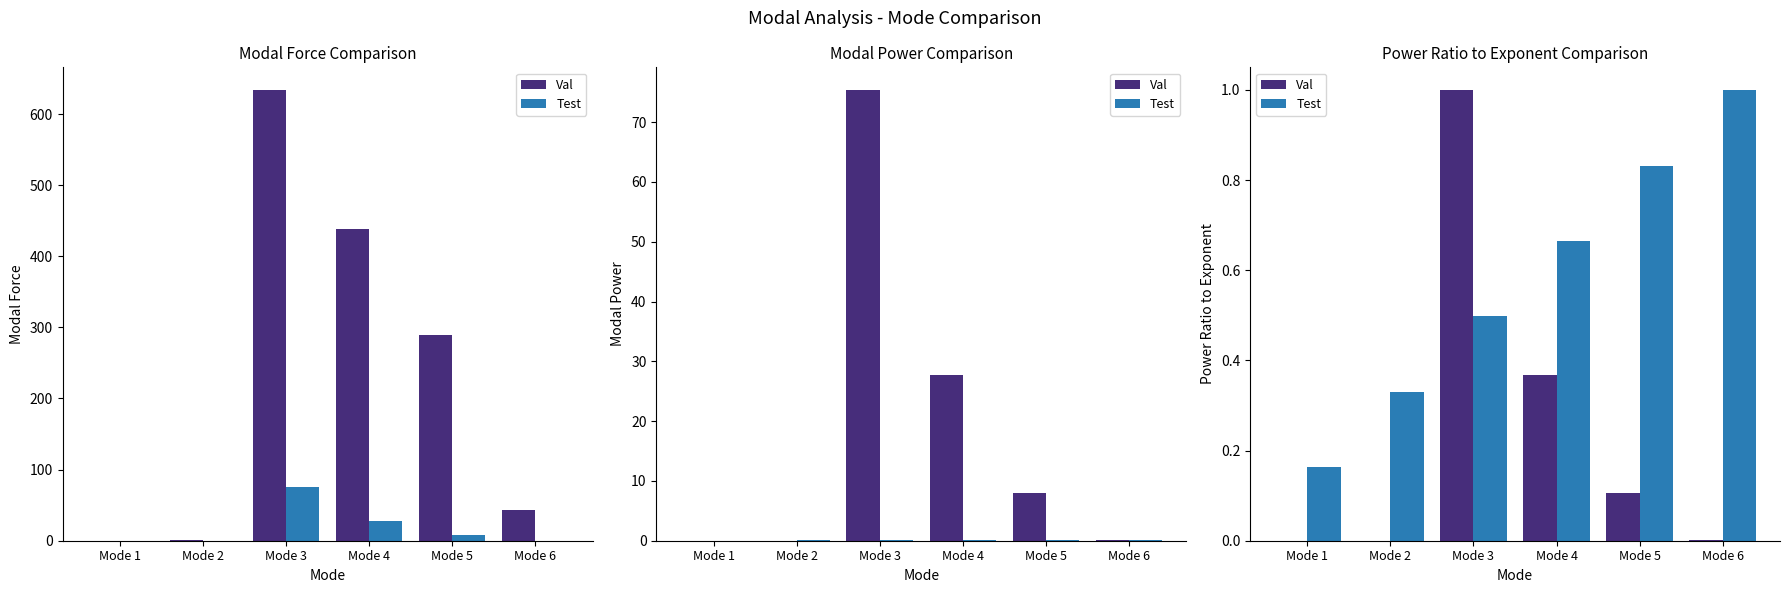

What is the difference between the Test values at Mode 6 and Mode 1?

0.8